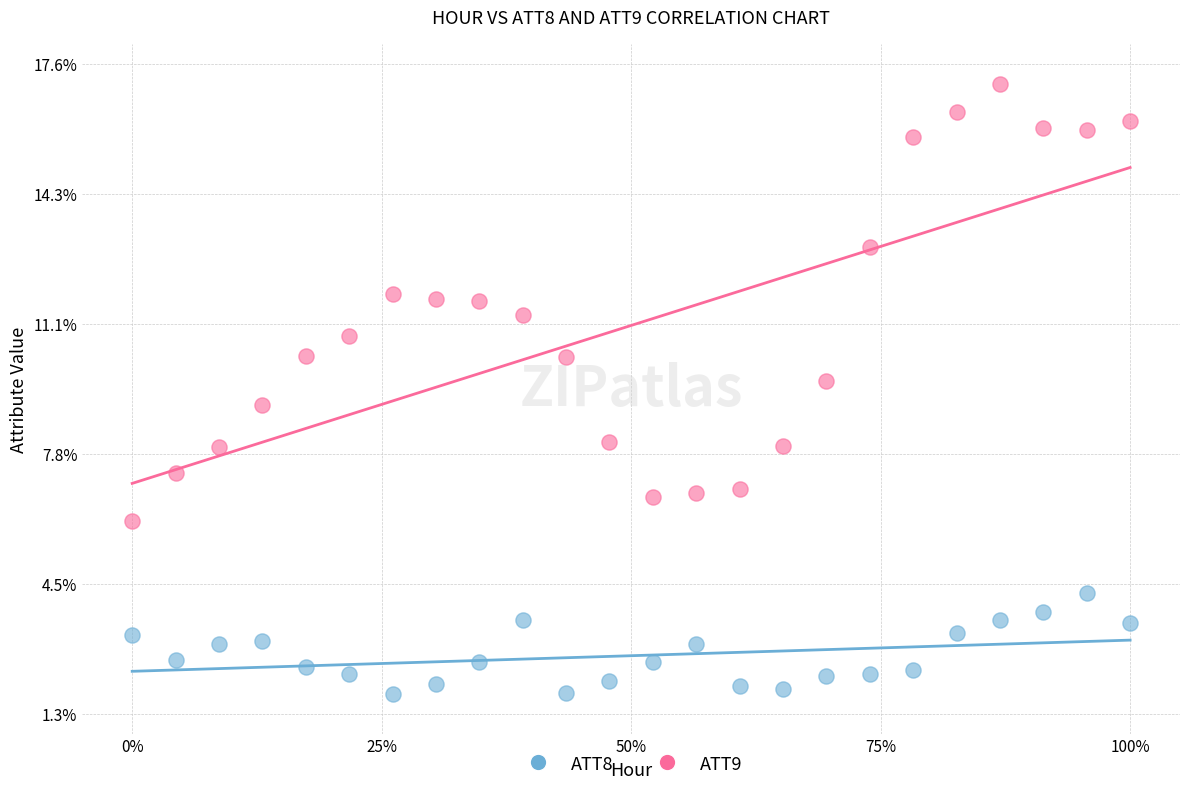

What are all the series names shown in the legend?

ATT8, ATT9